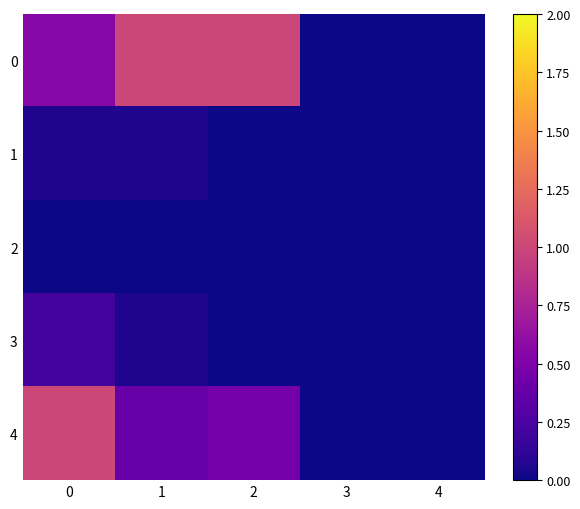

Between 0 and 2, which series saw the biggest shift?

4